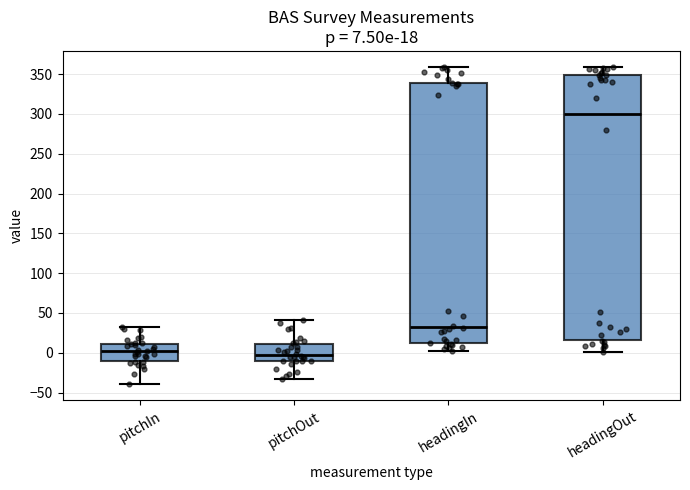

Which box has the highest median line?

headingOut